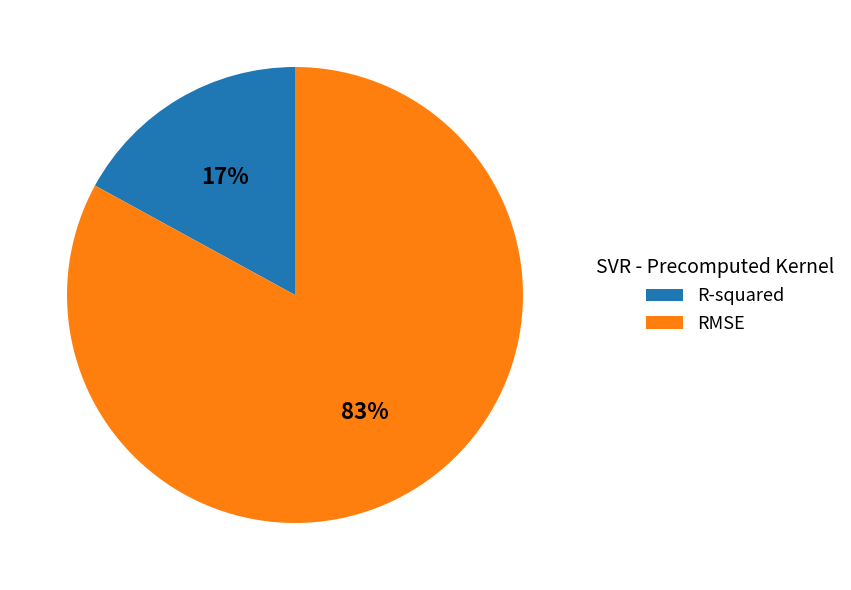

How many segments does this pie chart have?

2